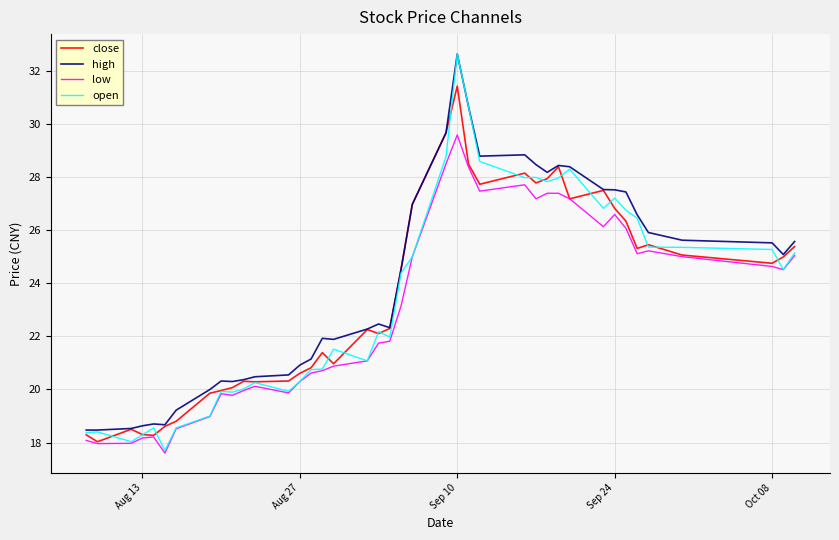

What is the difference between the maximum and minimum values in the low series?

12.0